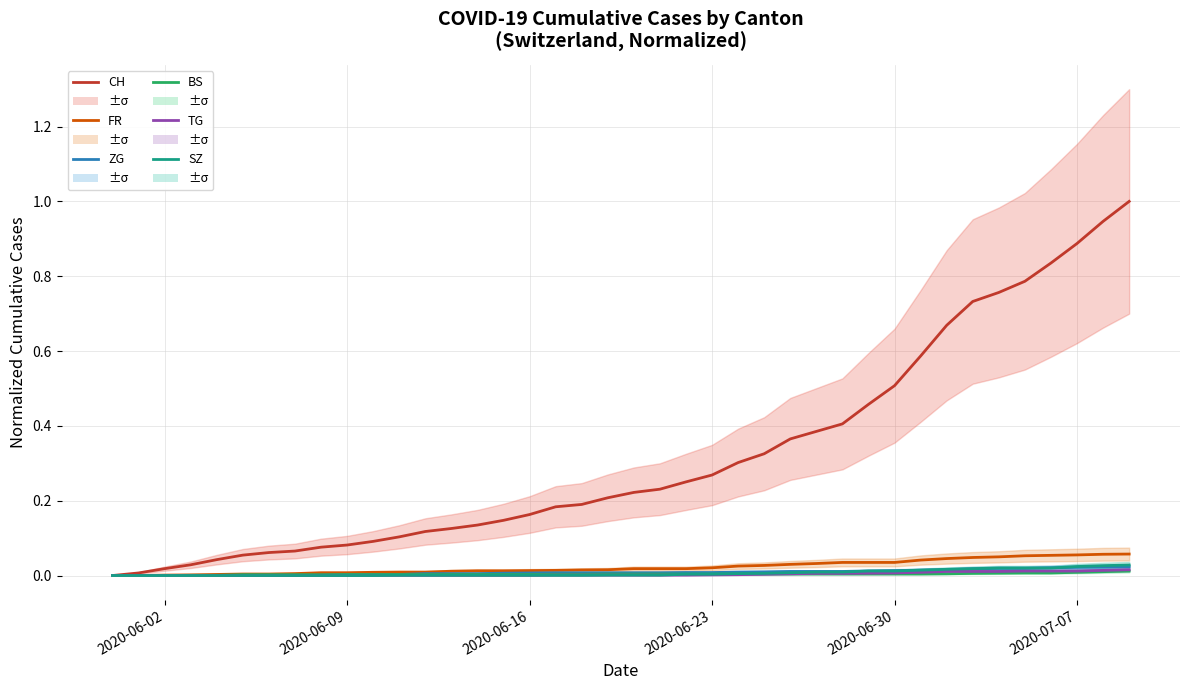

What is the value of the FR point at the 36th from the left?

0.1